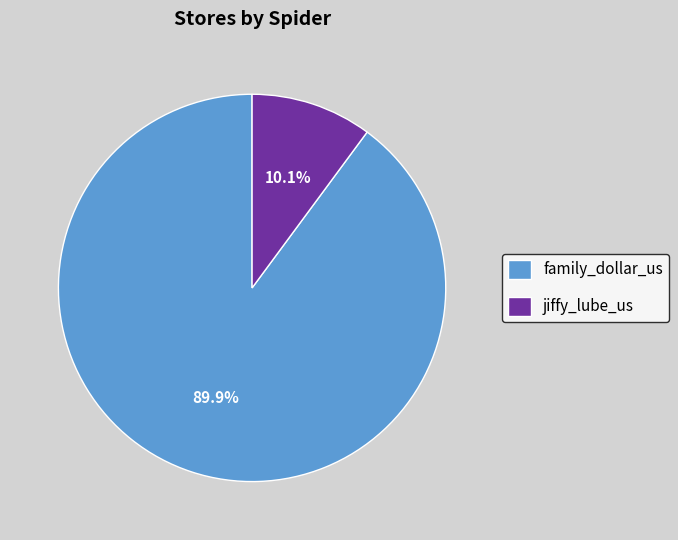

What percentage is the family_dollar_us slice, to the nearest percent?

90%